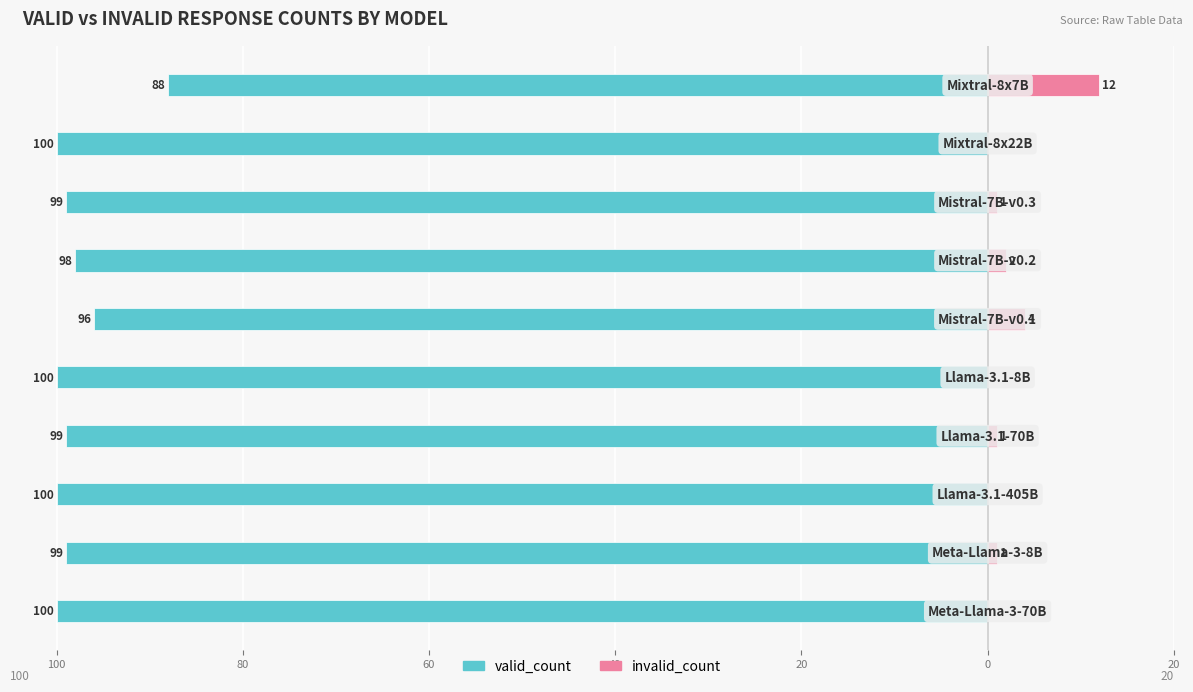

How many values in the valid_count series are below -99?

4